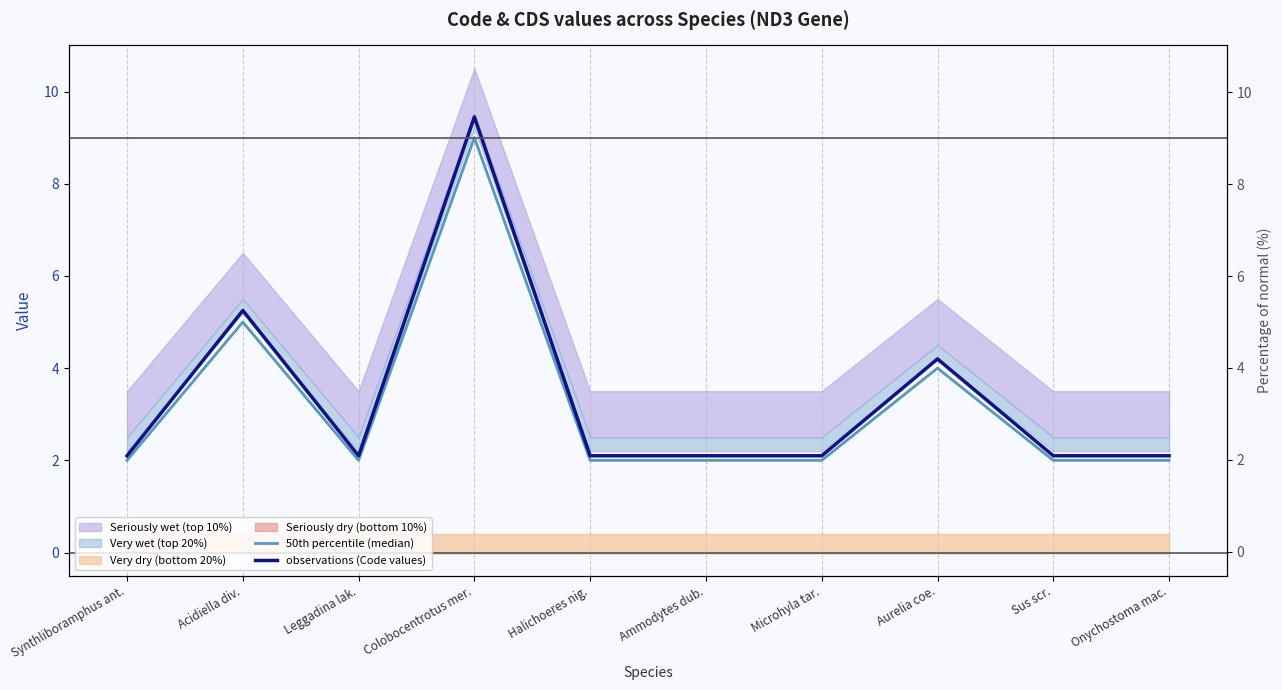

In observations (Code values), how many points are lower than both neighbors (excluding endpoints)?

1